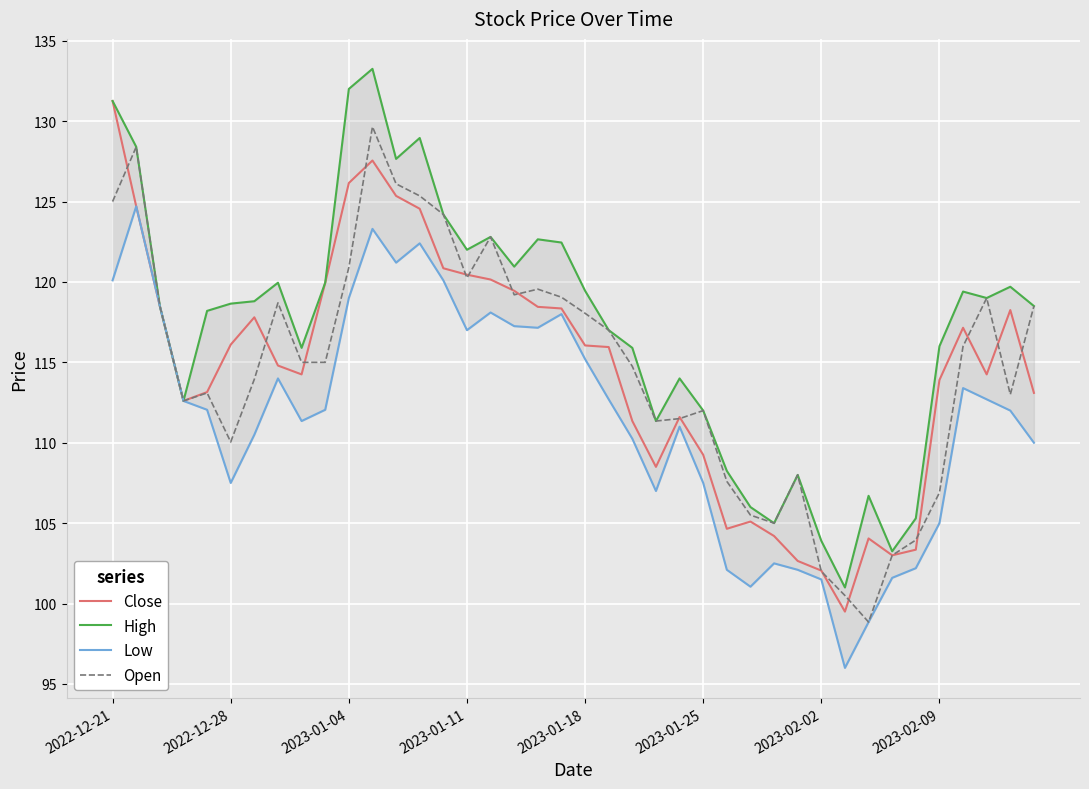

Which category has the highest value in the Close series?

2022-12-21